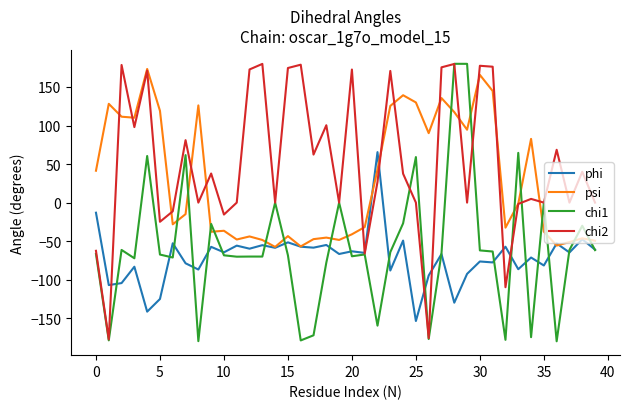

What is the greatest value displayed?

180.0